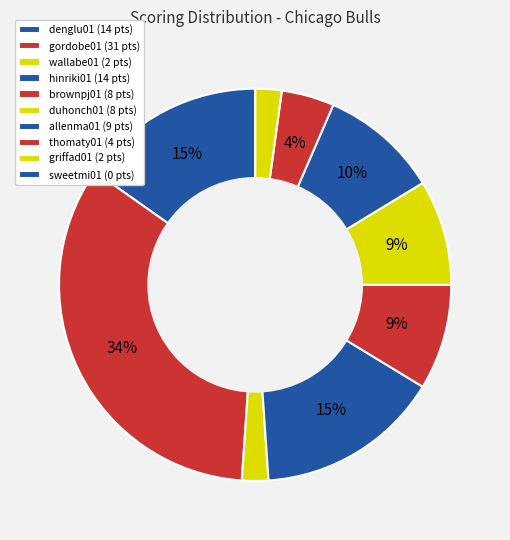

True or false: hinriki01 accounts for 25% of the total.

False